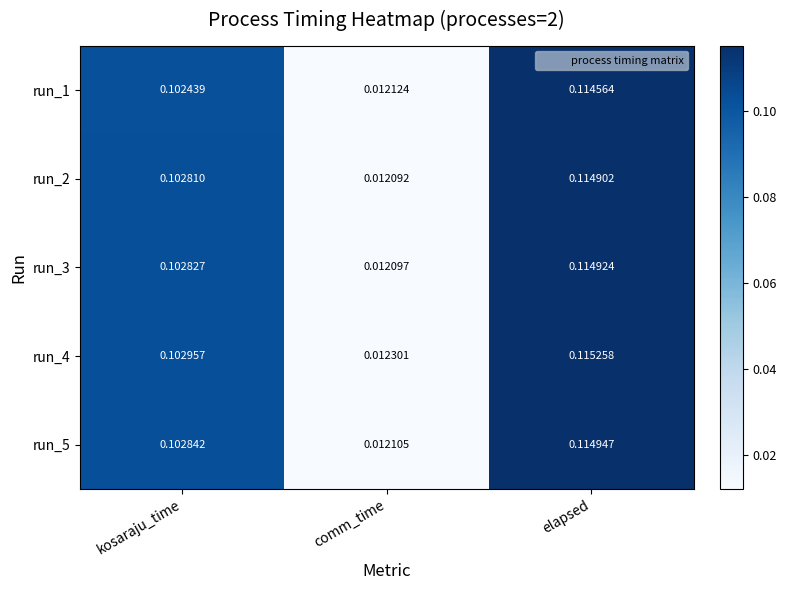

At which category is the sum across all series the highest?

elapsed